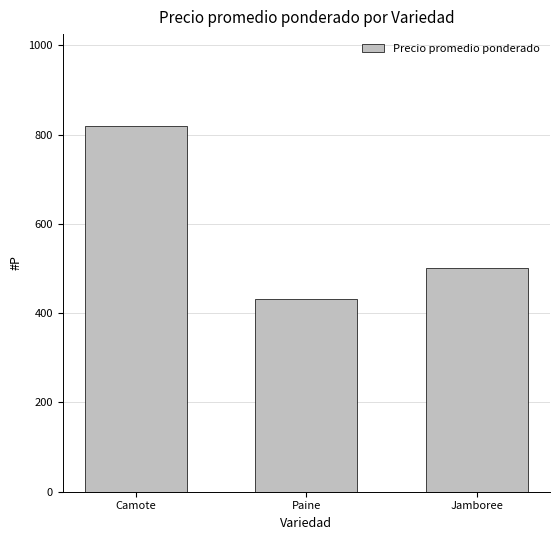

Between Camote and Paine, which is larger?

Camote